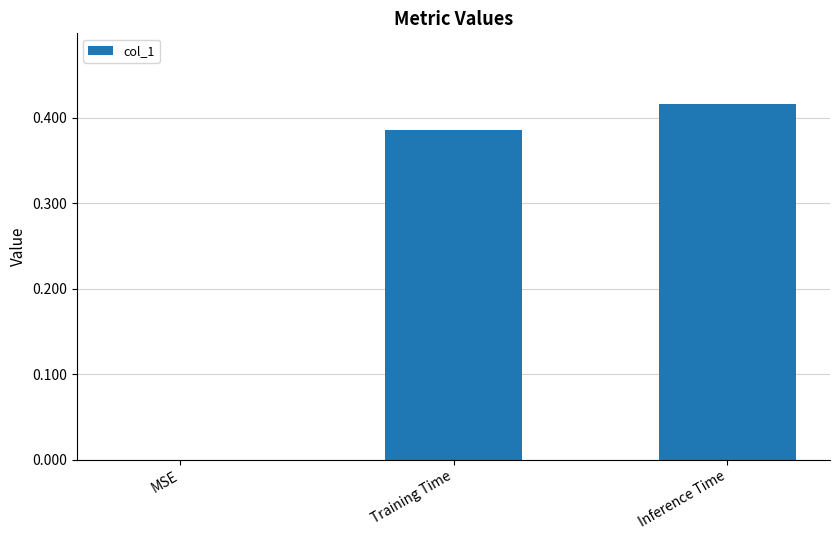

Are the bars grouped side by side (vs. stacked)?

No